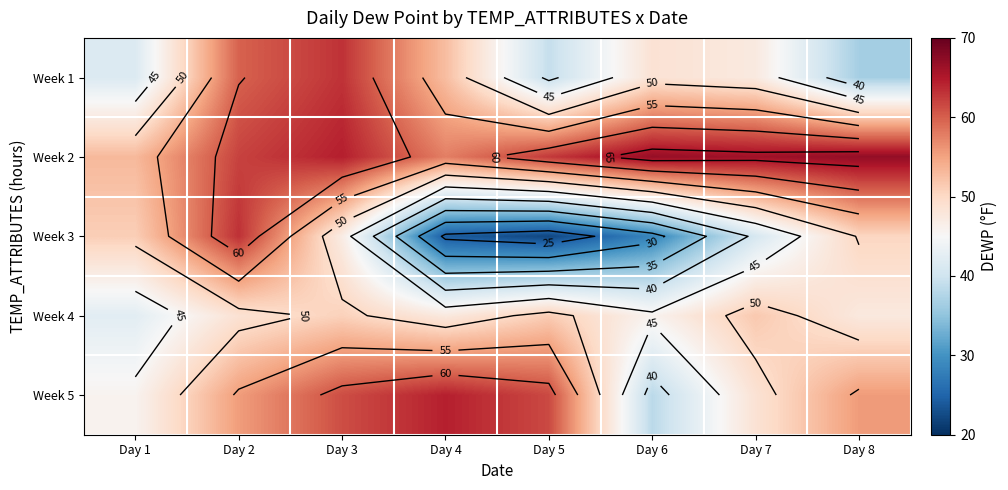

What is the maximum value shown in the chart?

67.0